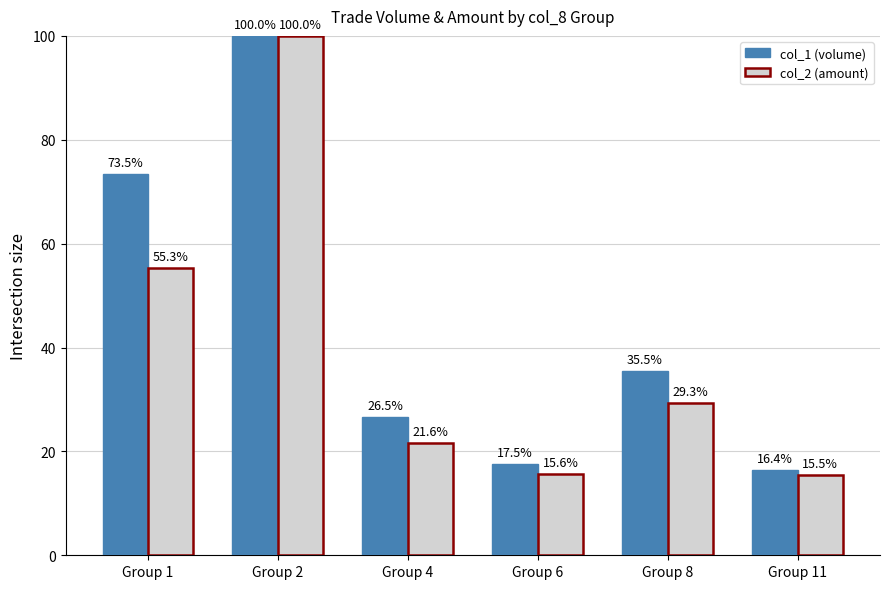

Is the value of col_1 (volume) at Group 4 greater than the value of col_2 (amount) at Group 2?

No